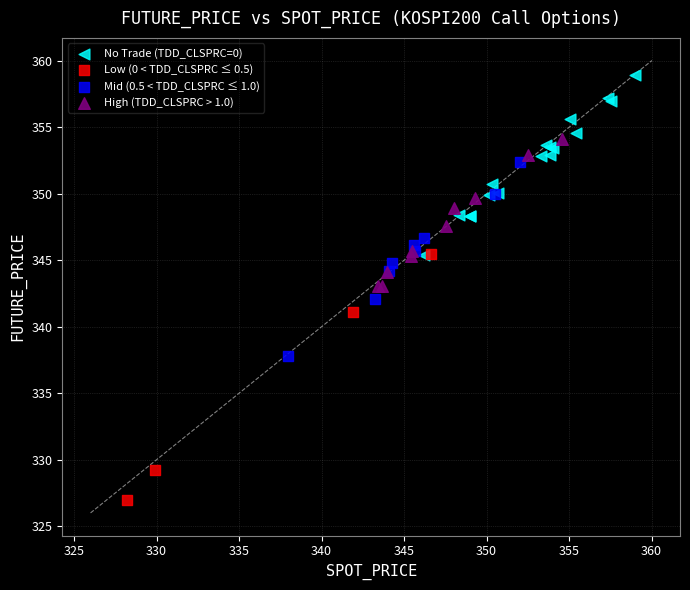

Which series contains the highest Y value?

No Trade (TDD_CLSPRC=0)